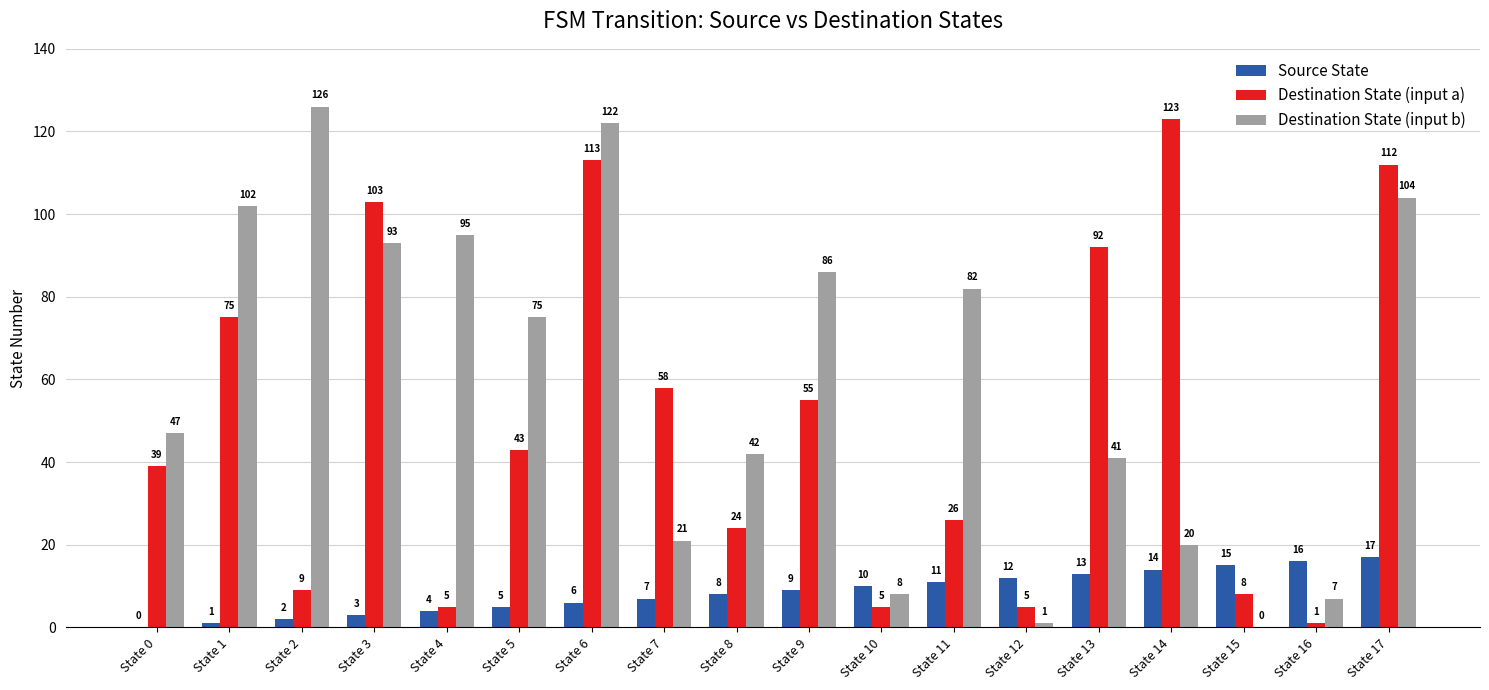

How many series are shown in this chart?

3